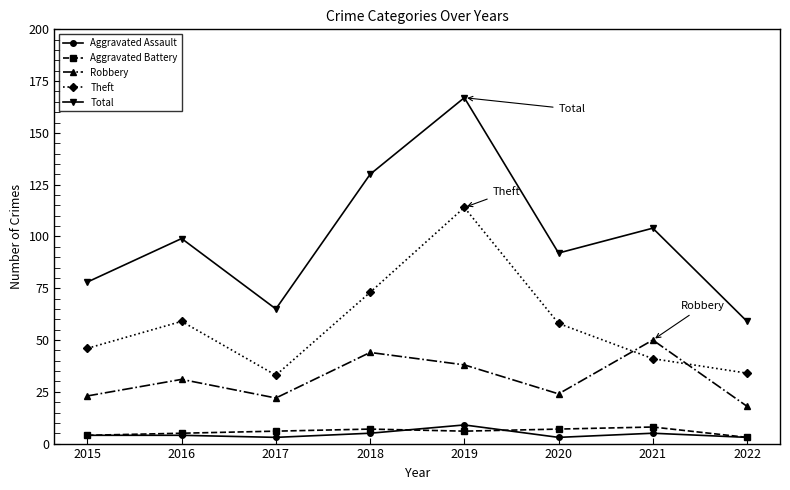

Is this an area chart (filled region under the line)?

No